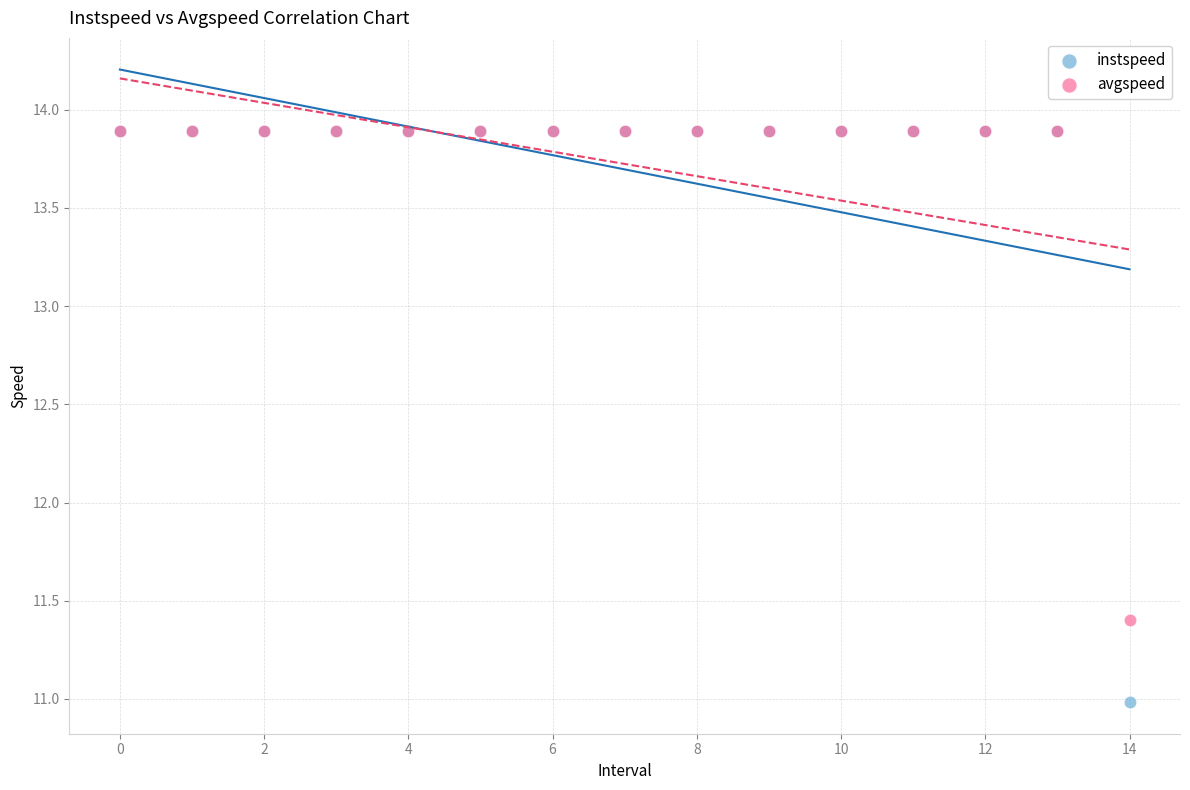

In the instspeed series, what Y value is closest to 12?

11.0